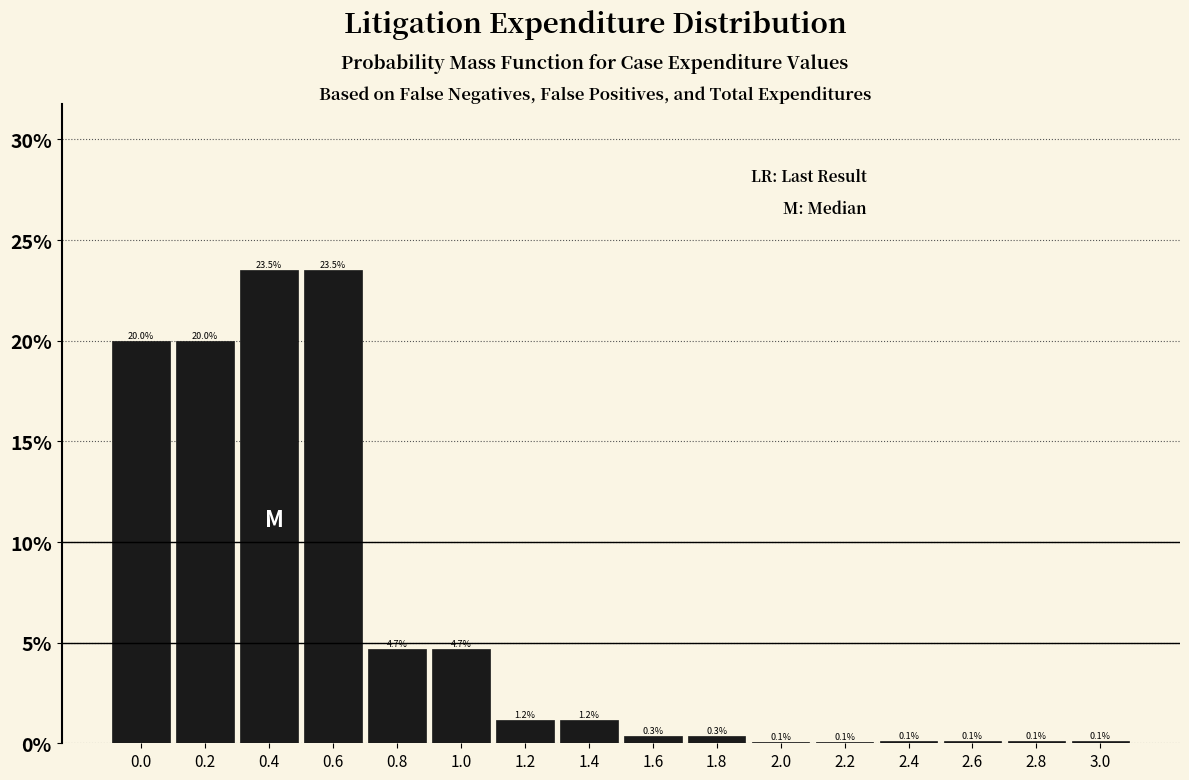

Reading left to right, transcribe all the data shown in this chart.

0.0=20.0	0.2=20.0	0.4=23.5	0.6=23.5	0.8=4.7	1.0=4.7	1.2=1.2	1.4=1.2	1.6=0.3	1.8=0.3	2.0=0.1	2.2=0.1	2.4=0.1	2.6=0.1	2.8=0.1	3.0=0.1